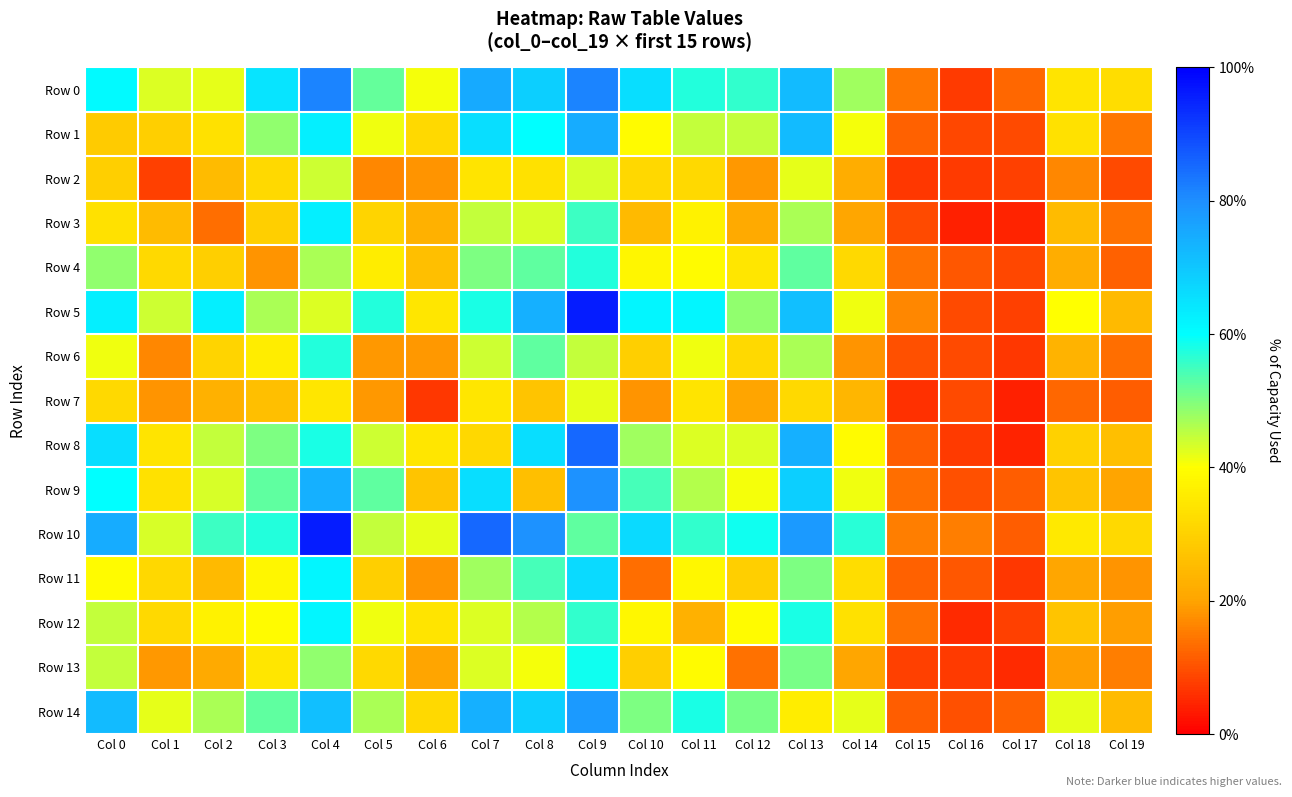

What is the maximum value shown in the chart?

144